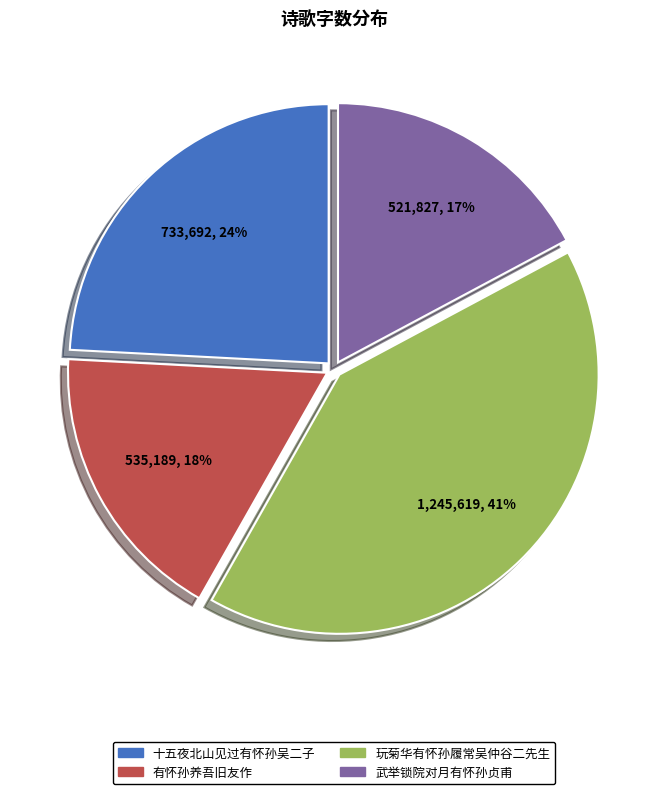

Is the sum of 玩菊华有怀孙履常吴仲谷二先生 and 武举锁院对月有怀孙贞甫 greater than half?

Yes